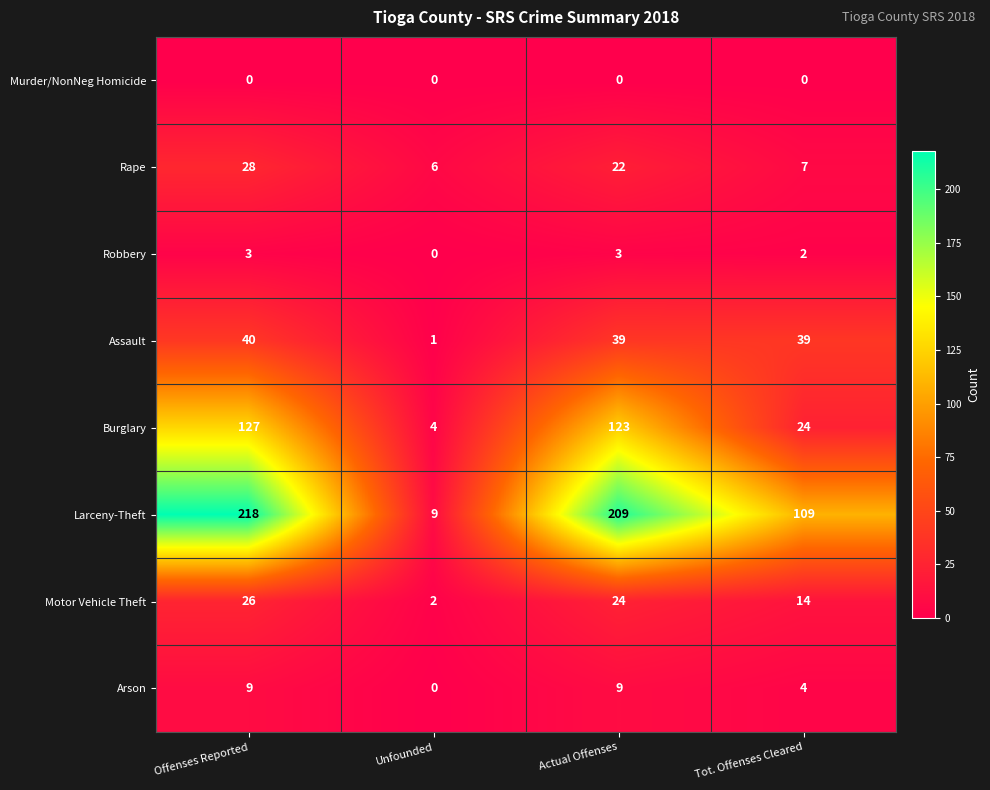

Rank the series at Actual Offenses from highest to lowest value.

Larceny-Theft, Burglary, Assault, Motor Vehicle Theft, Rape, Arson, Robbery, Murder/NonNeg Homicide